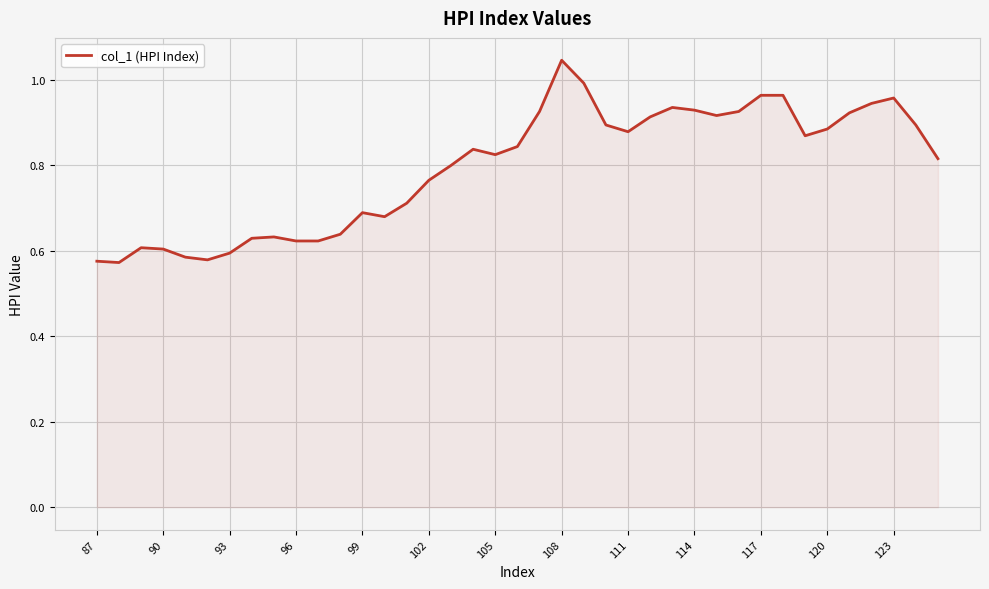

What is the difference between the maximum and minimum values?

0.5